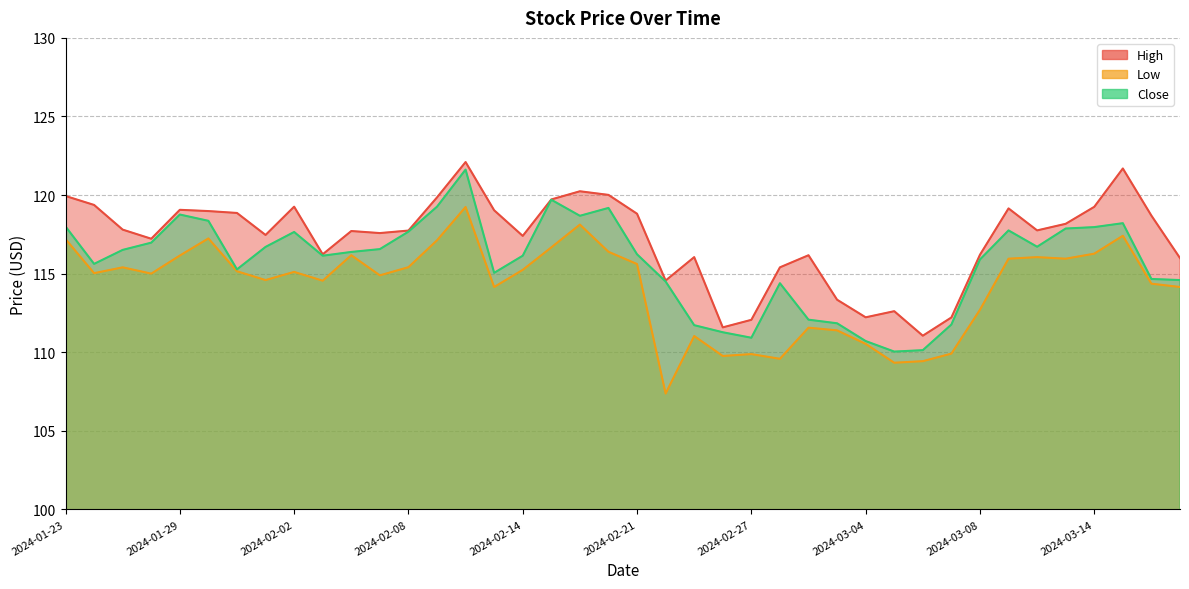

What are all the series names shown in the legend?

High, Low, Close